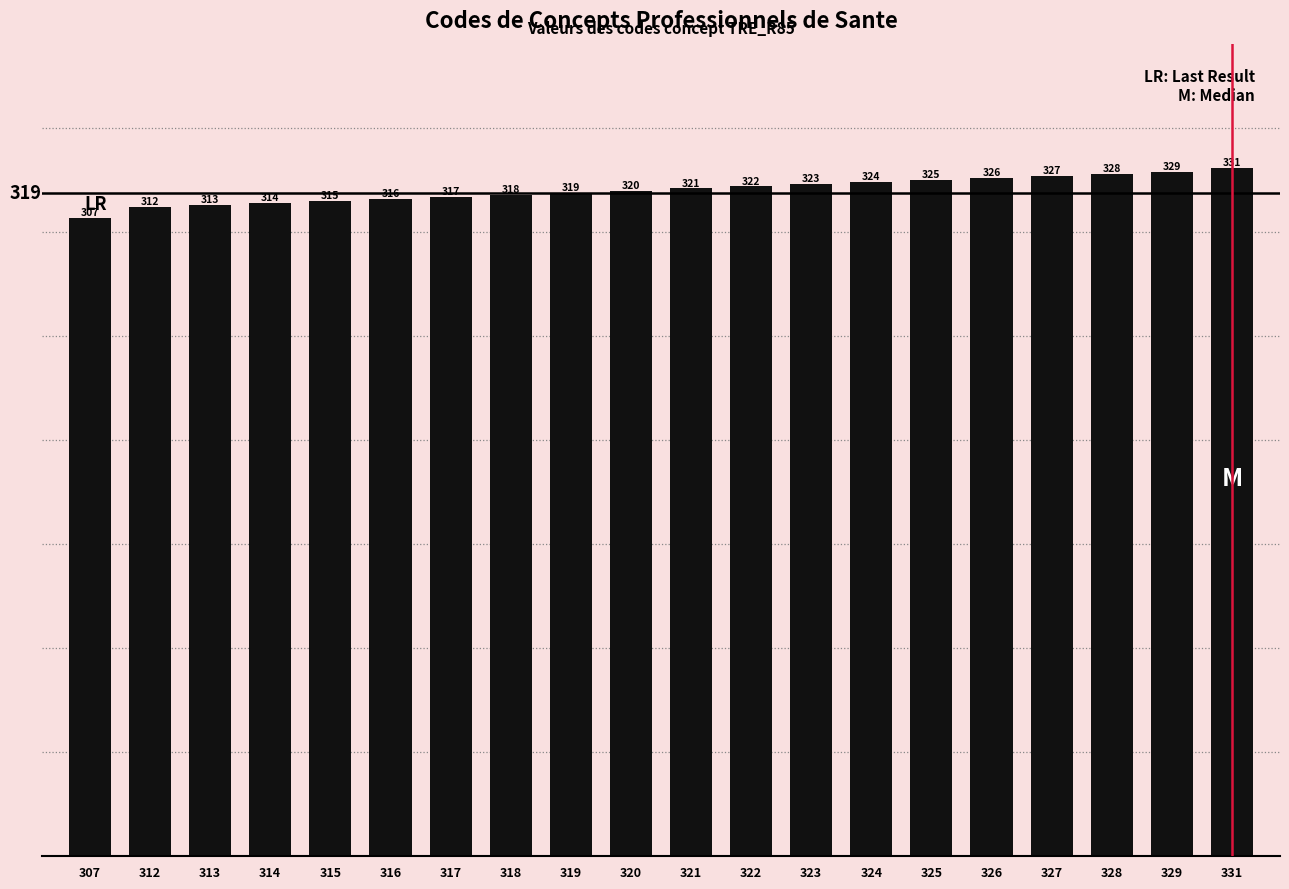

At which category does the chart reach its minimum across all series?

307